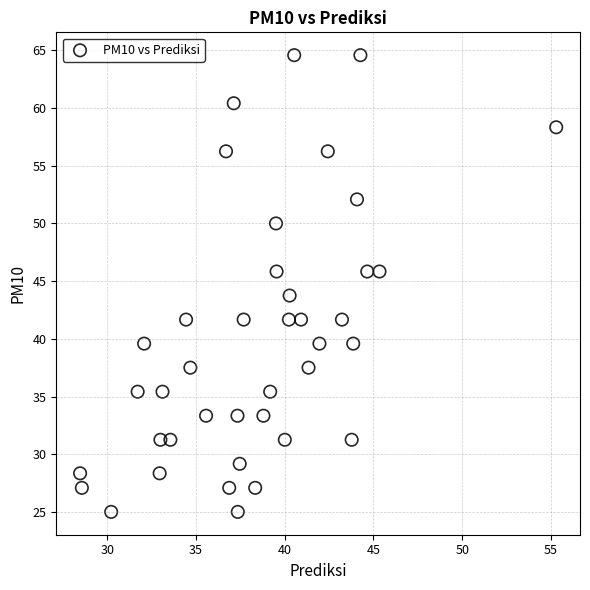

What is the range of Y values (max minus min)?

39.6